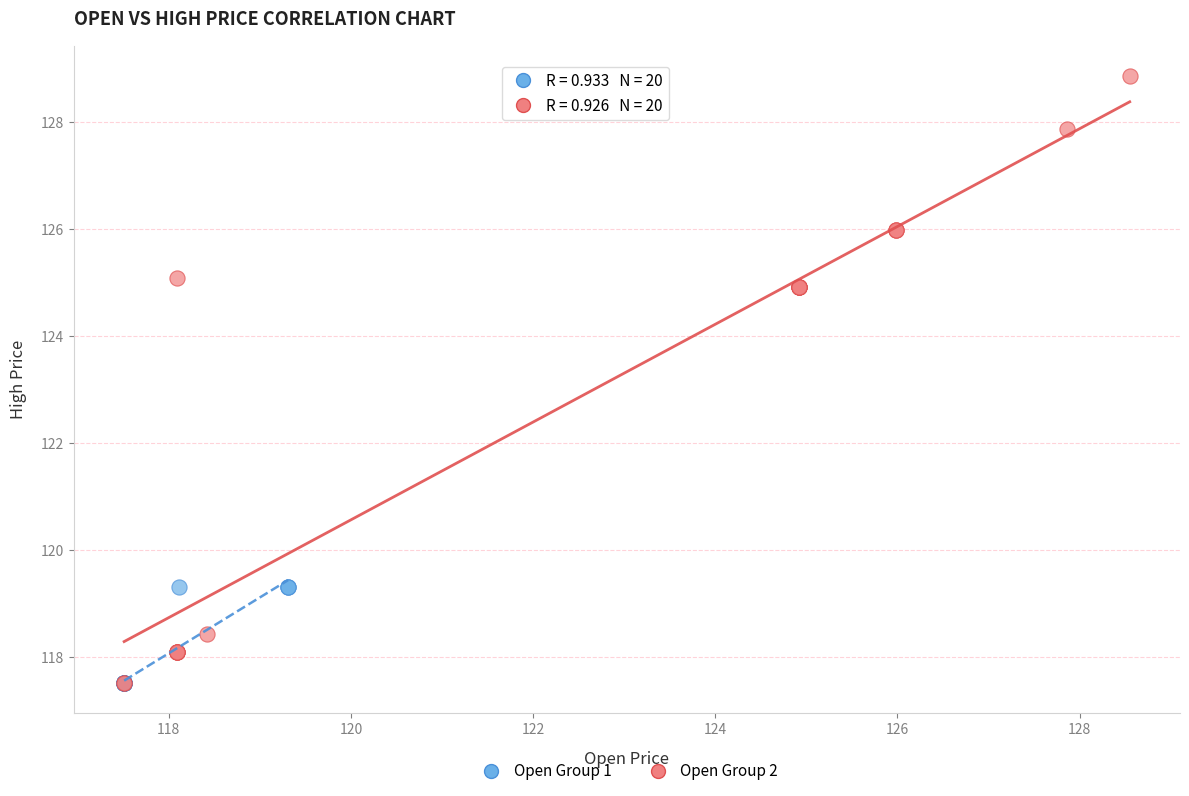

Which series contains the highest Y value?

Open Group 2